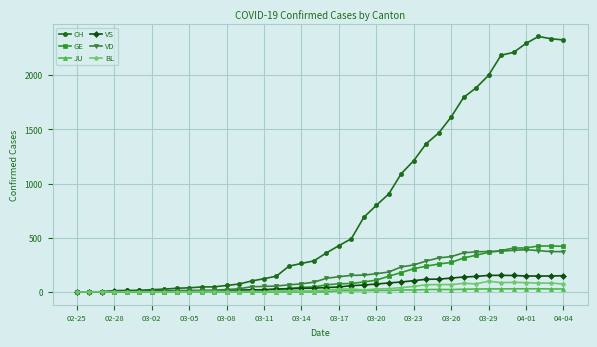

Does the chart display data point markers on the line(s)?

Yes